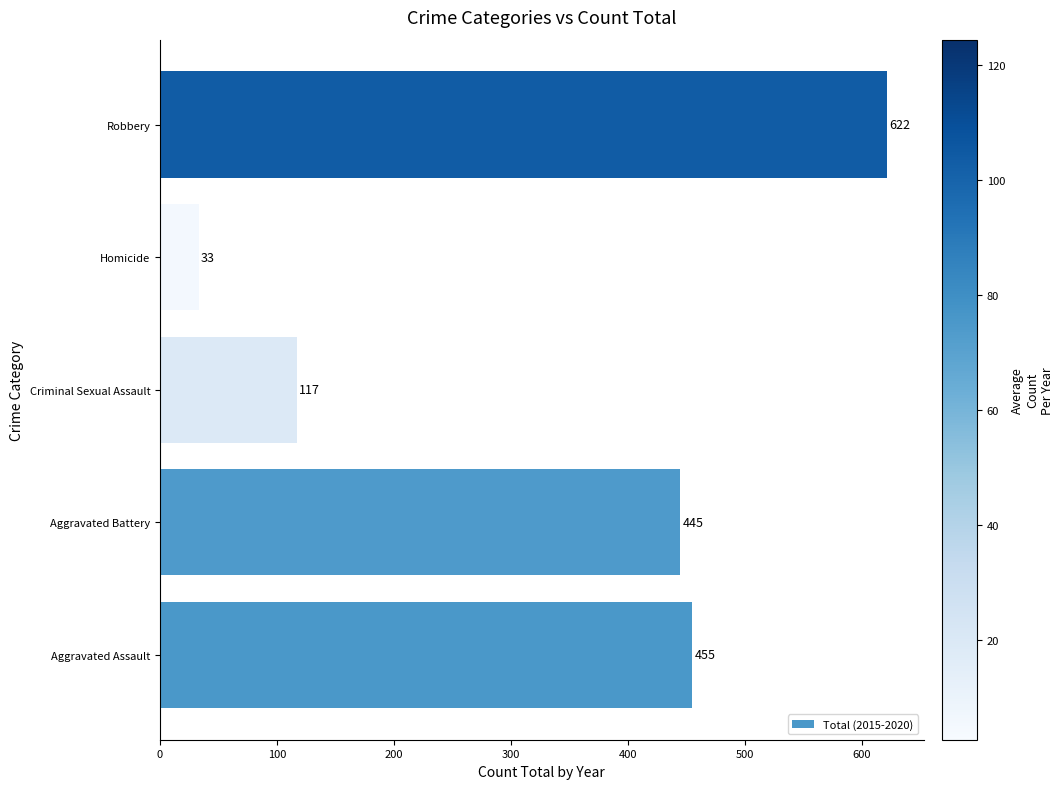

Rank the categories by value from highest to lowest.

Robbery, Aggravated Assault, Aggravated Battery, Criminal Sexual Assault, Homicide